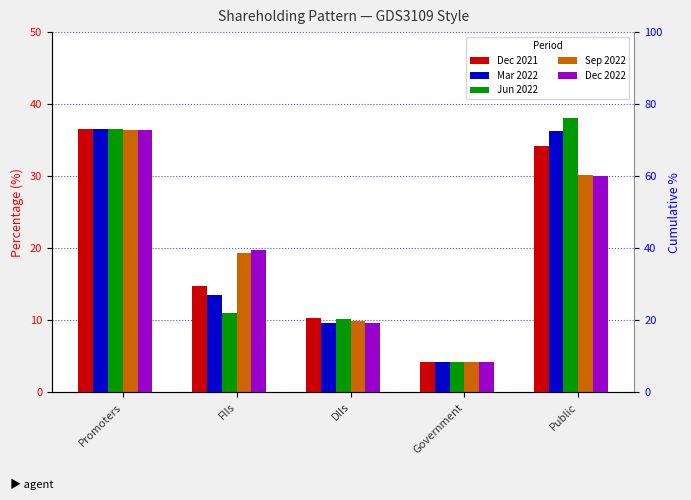

What is the value of the Jun 2022 bar at the 4th from the left?

4.2